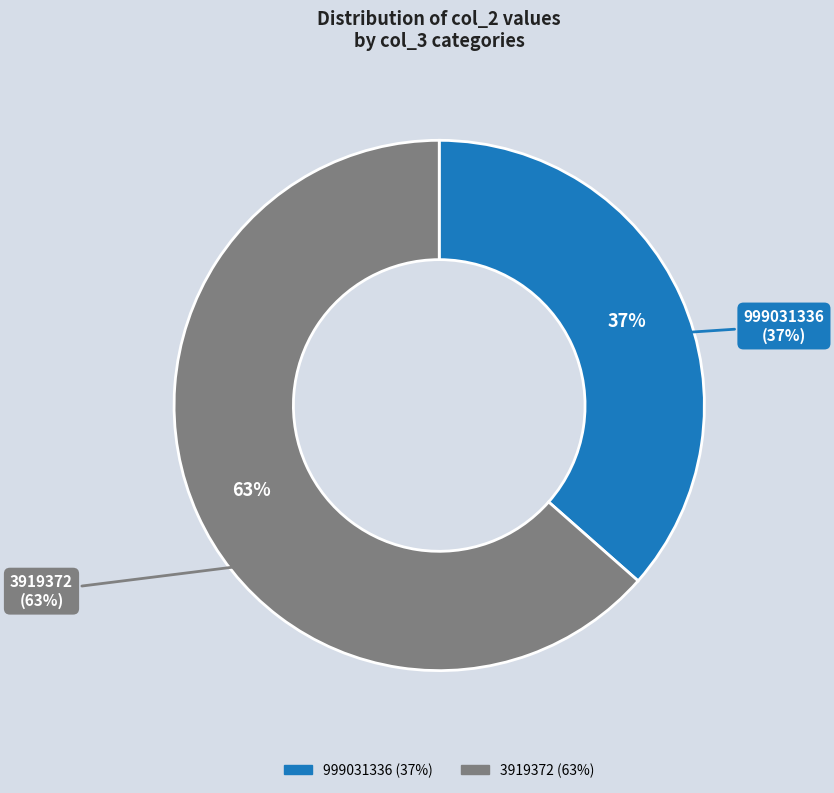

How many slices are in this pie chart?

2